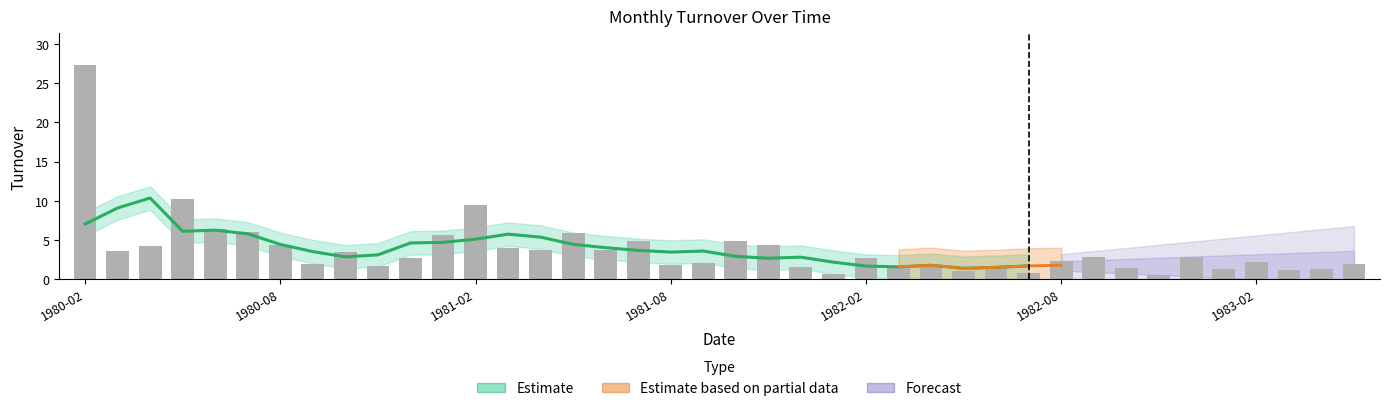

What is the minimum value shown in the chart?

0.5